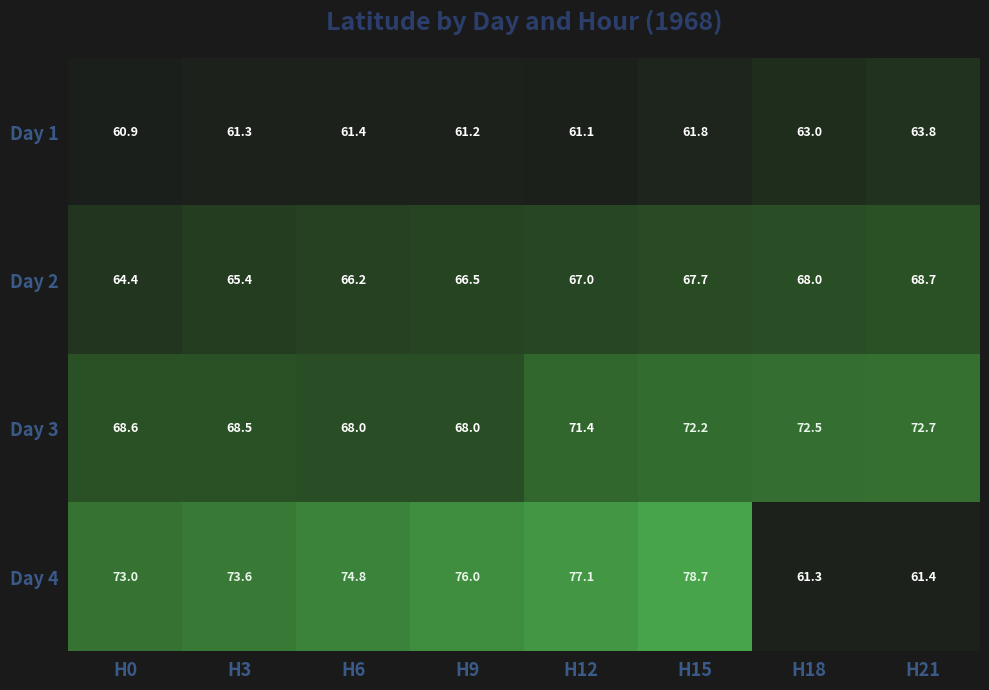

What is the average value of the Day 2 series?

66.7